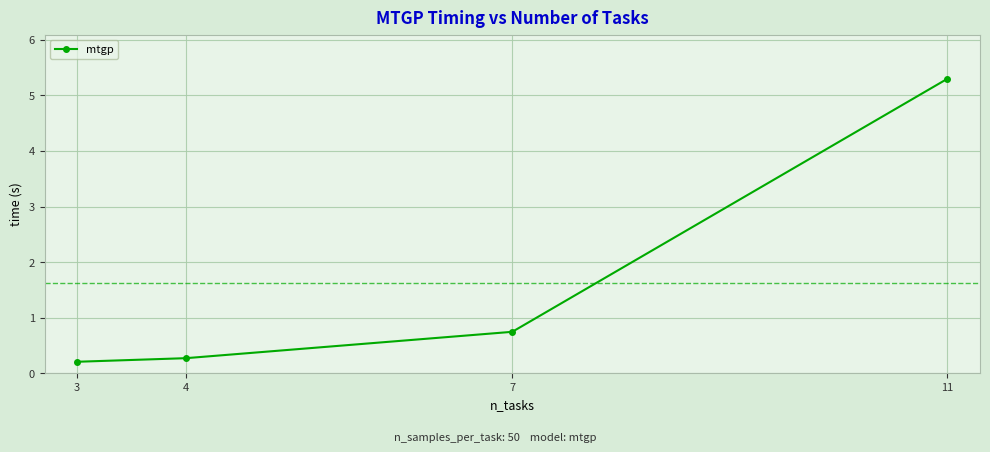

What is the greatest value displayed?

5.3